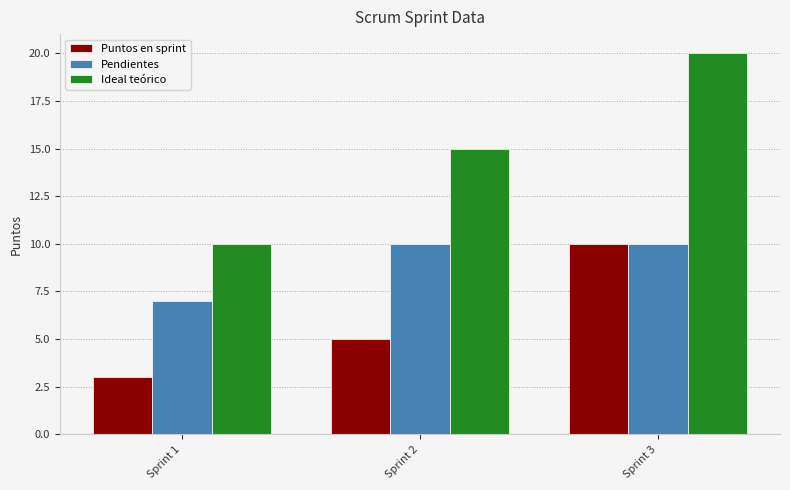

Where is Pendientes nearest to the value 8?

Sprint 1